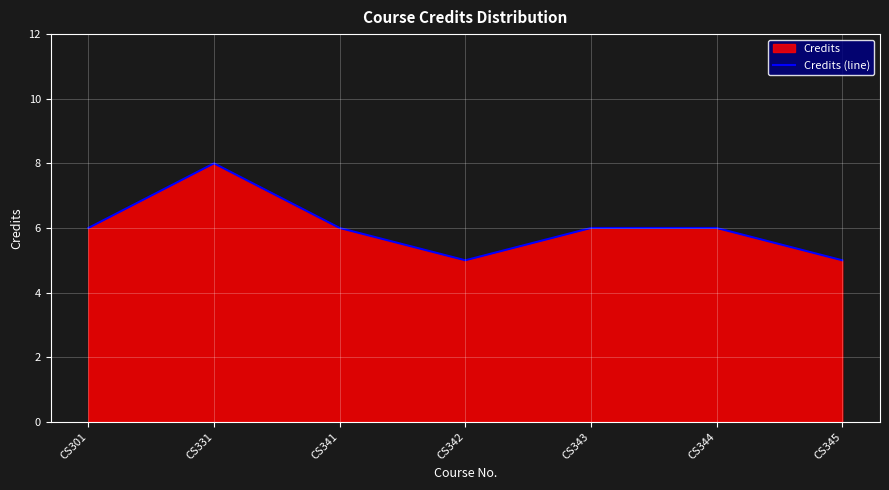

At which category does the chart reach its peak across all series?

CS331